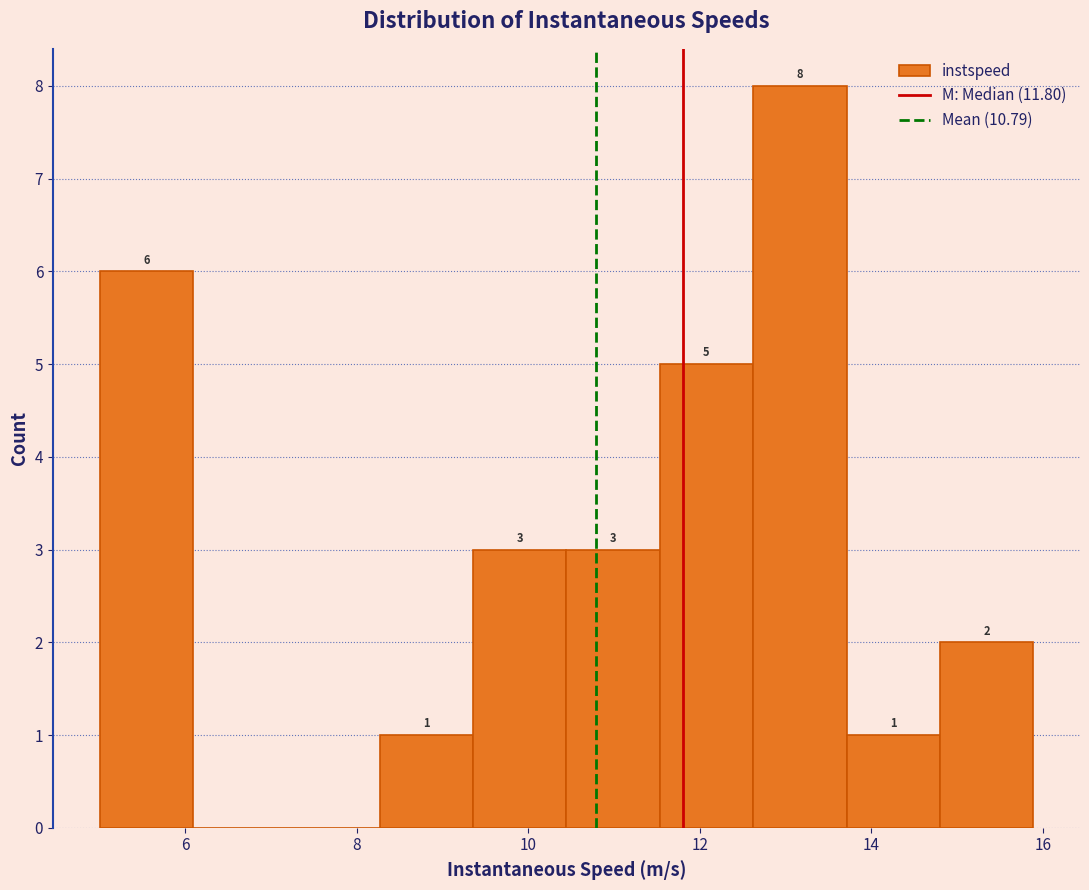

Which range on the x-axis has the tallest bar?

12.6 to 13.8